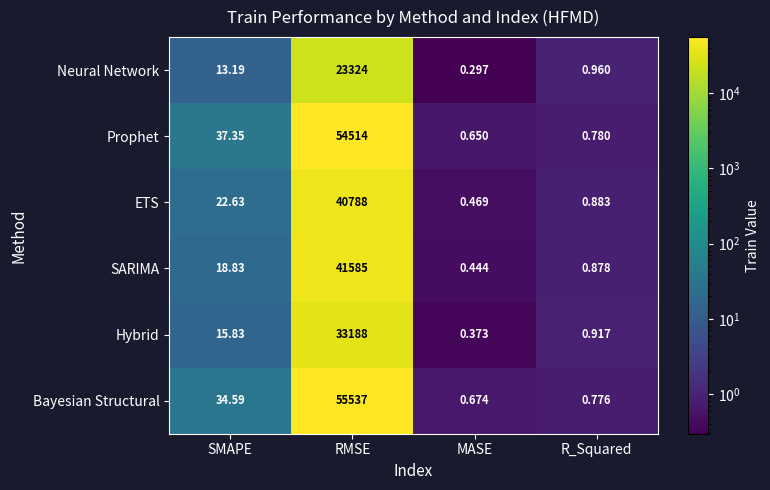

Which series has the widest spread of values?

Bayesian Structural